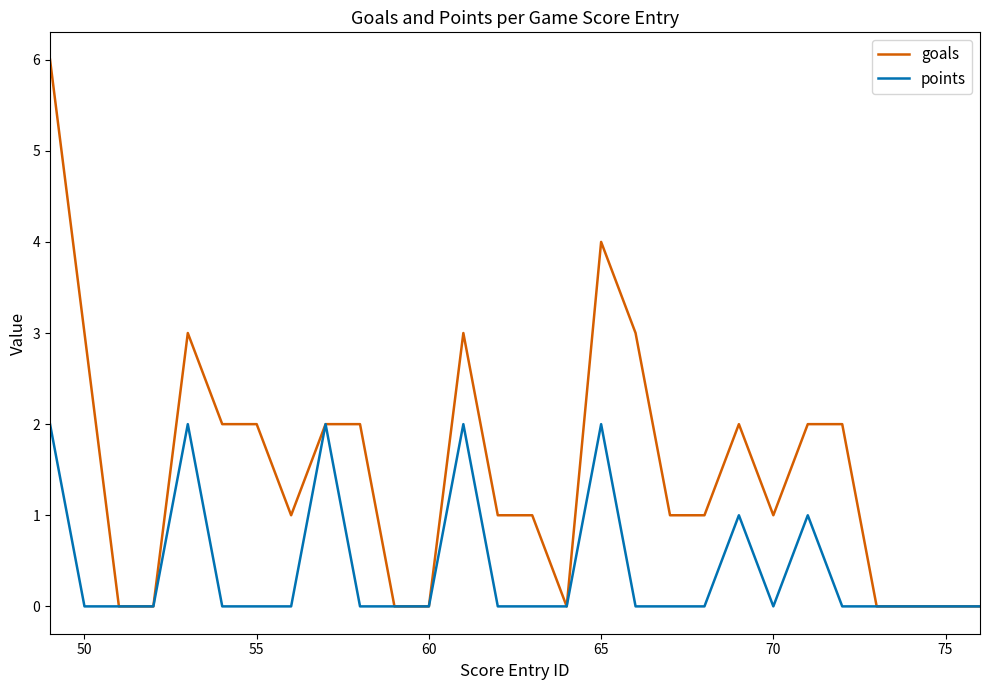

What is the sum of all goals values?

42